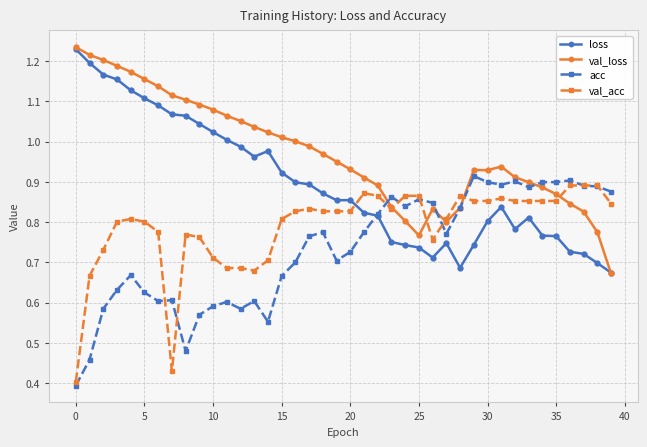

List the series in order of their overall mean, highest first.

val_loss, loss, val_acc, acc